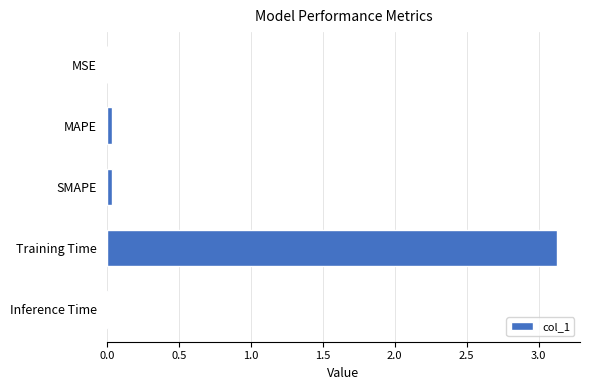

Which category has the highest value across all series?

Training Time